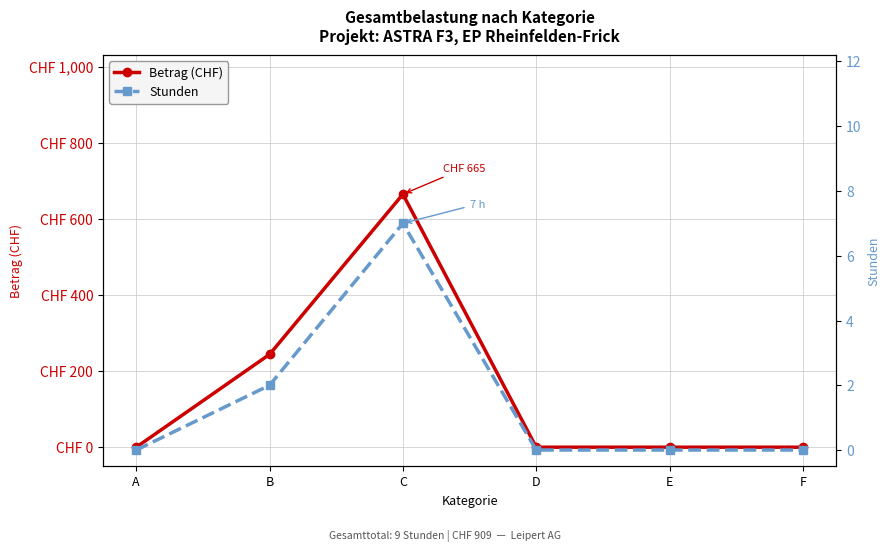

Between A and F, which is larger?

A